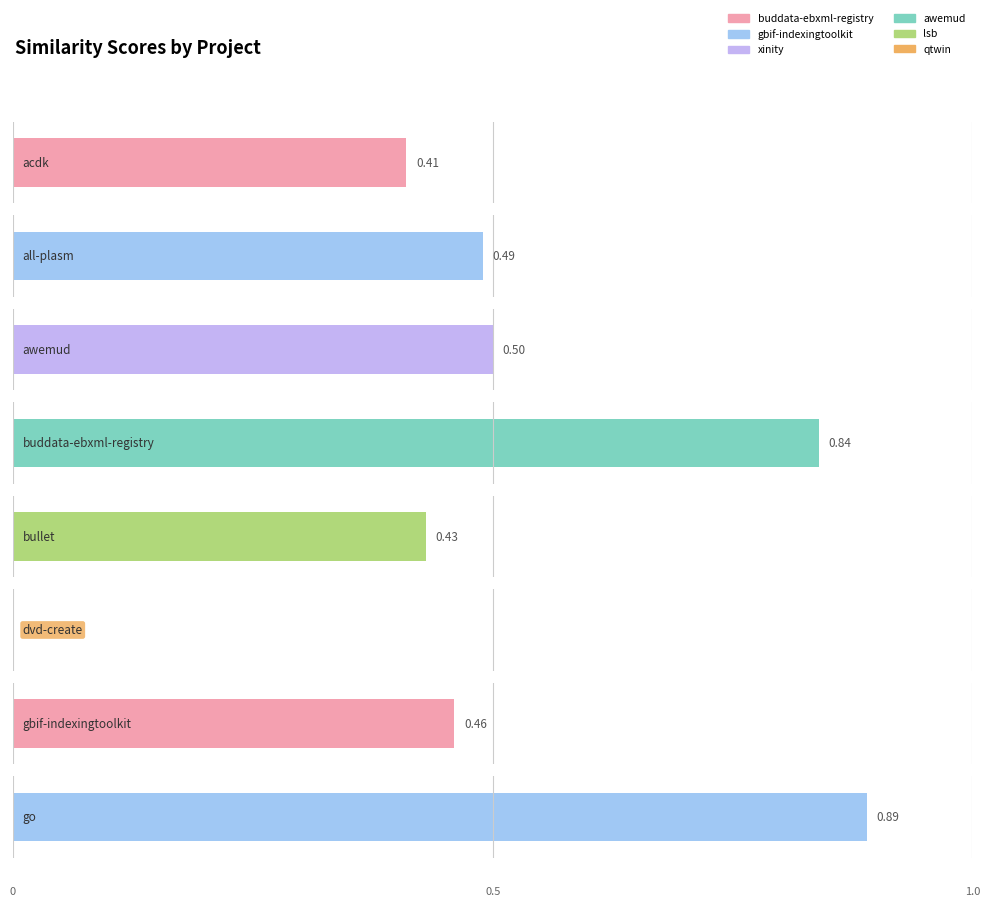

Which series has the largest total across all categories?

gbif-indexingtoolkit.csv